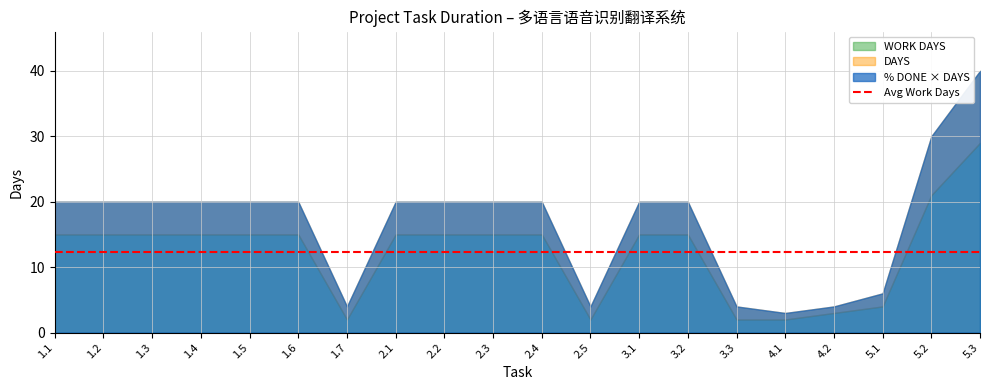

True or false: % DONE has more than 0 points higher than both neighbors.

False